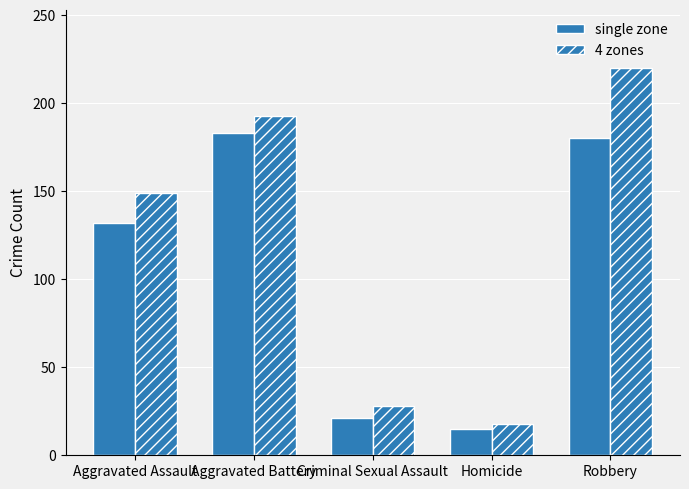

What is the difference between the highest and lowest values at Criminal Sexual Assault?

7